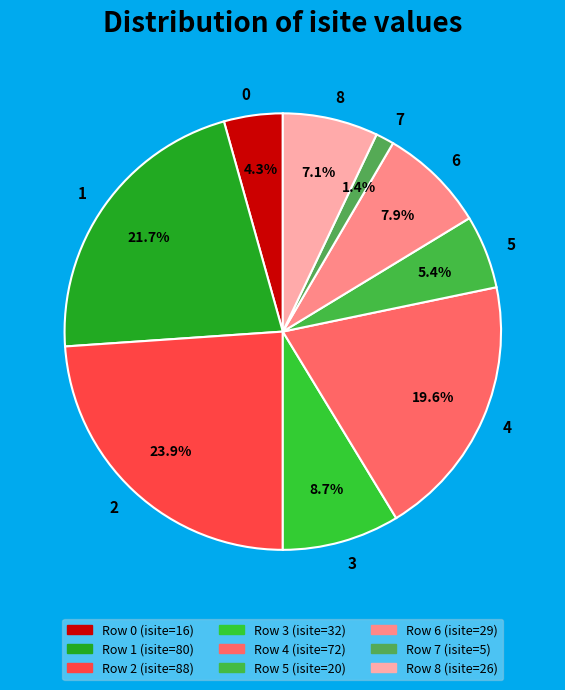

Combined, what portion of the pie is 5 and 3?

14.1%